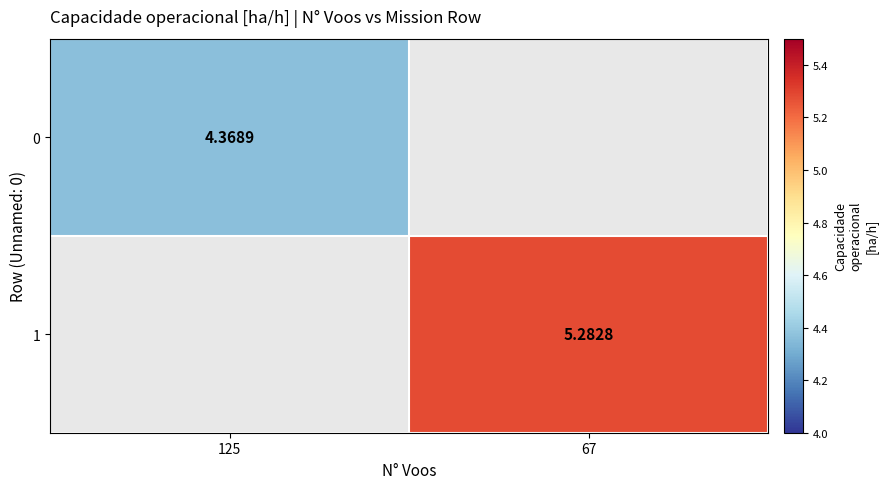

True or false: 1 has a value of 1.1 at 67.

False